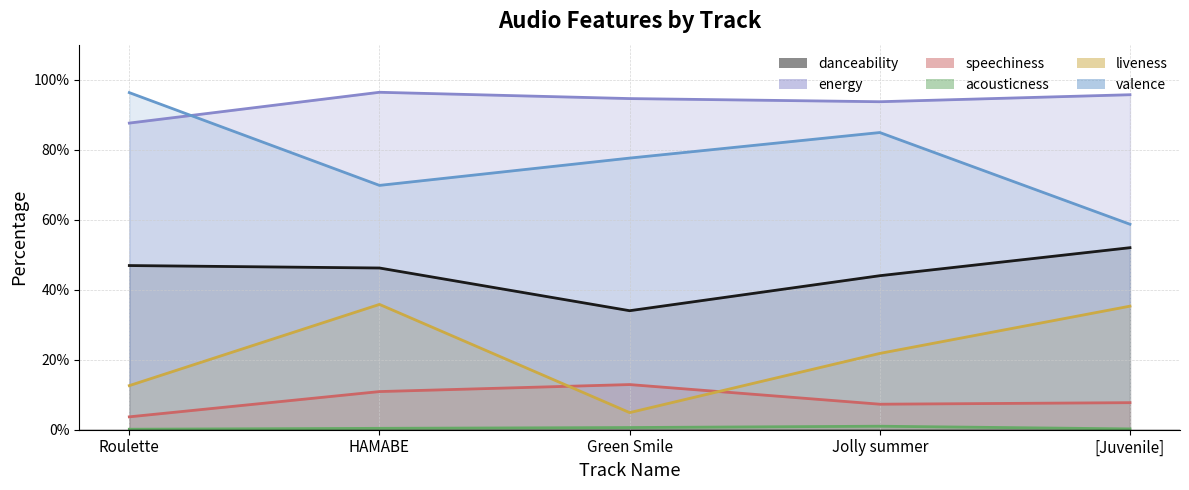

What is the value of the danceability point at the 1st from the left?

0.5